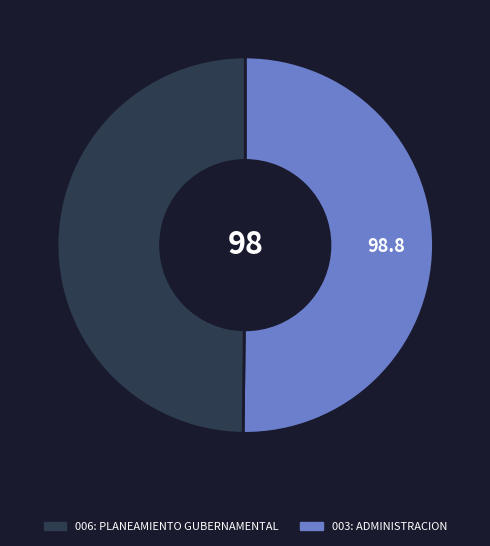

Which slice is the smallest?

006: PLANEAMIENTO GUBERNAMENTAL